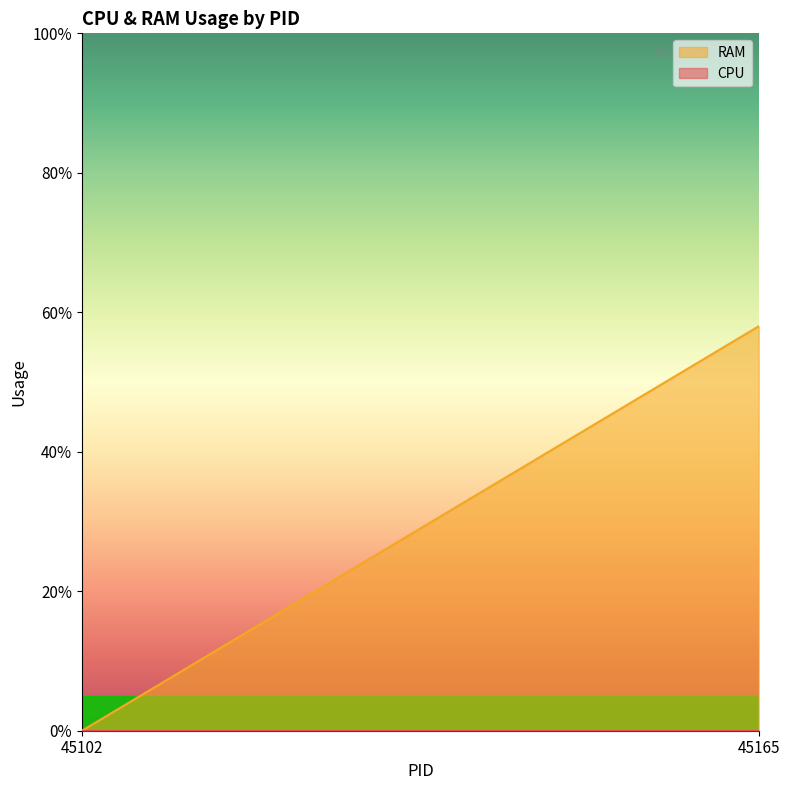

Where is RAM nearest to the value 2?

45102